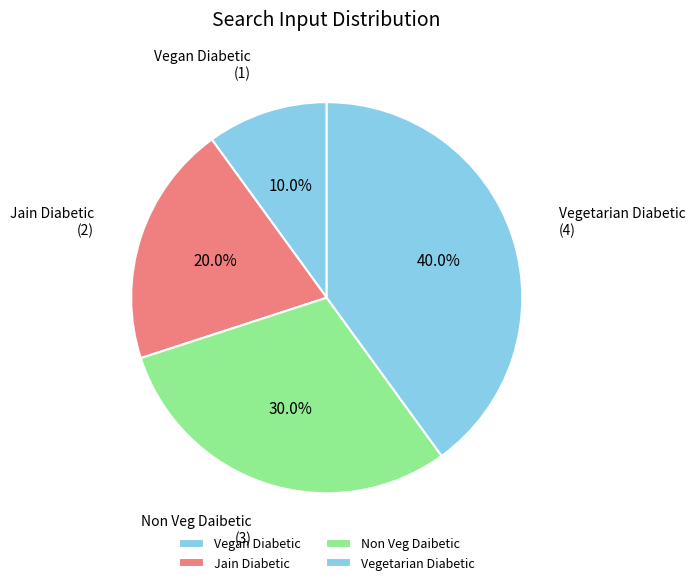

Count the number of slices in the pie.

4